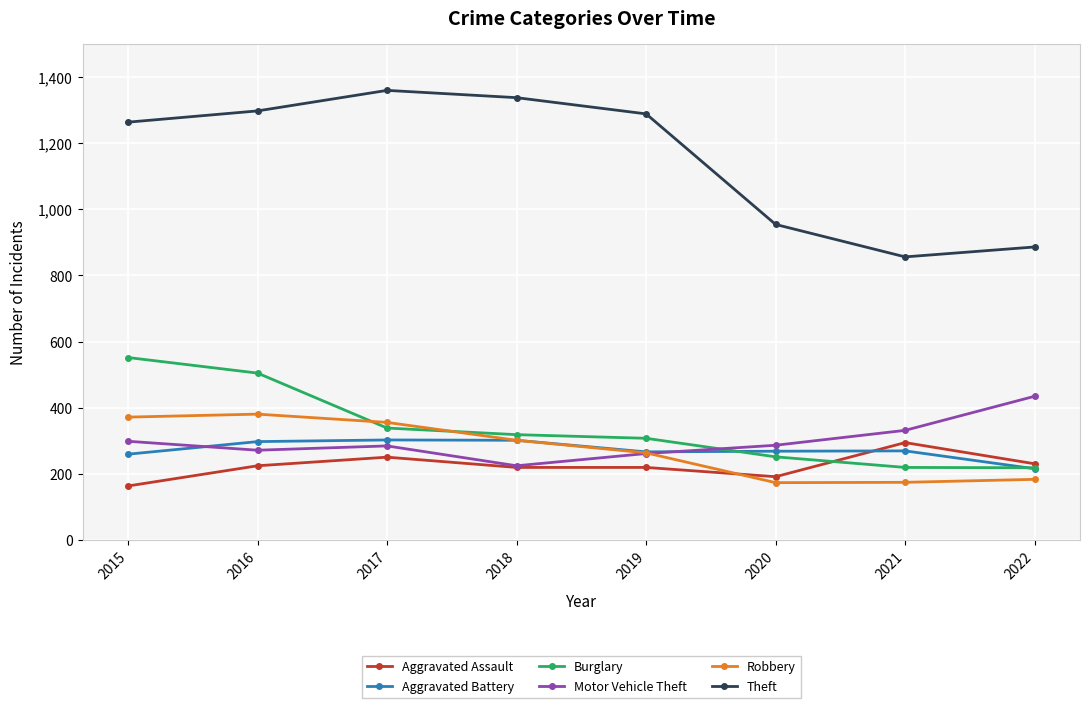

What are all the series names shown in the legend?

Aggravated Assault, Aggravated Battery, Burglary, Motor Vehicle Theft, Robbery, Theft